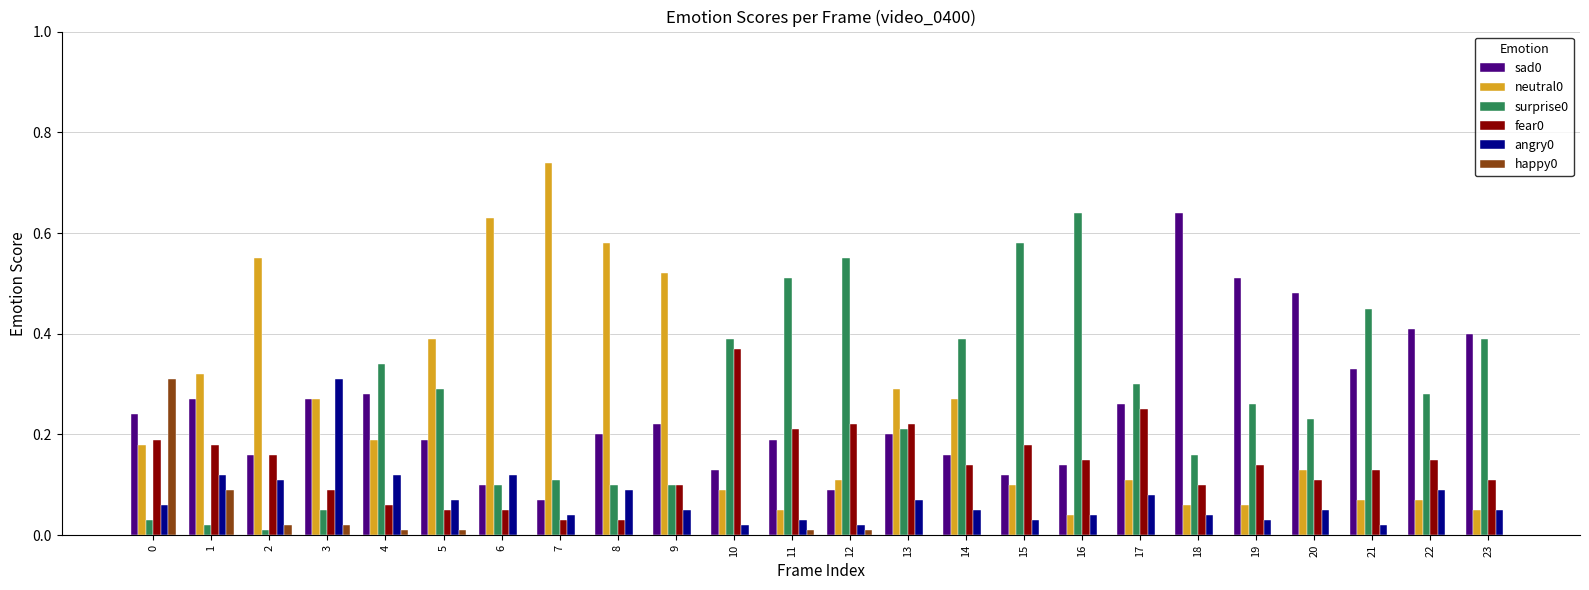

True or false: neutral0 has a value of 0.3 at 1.

True